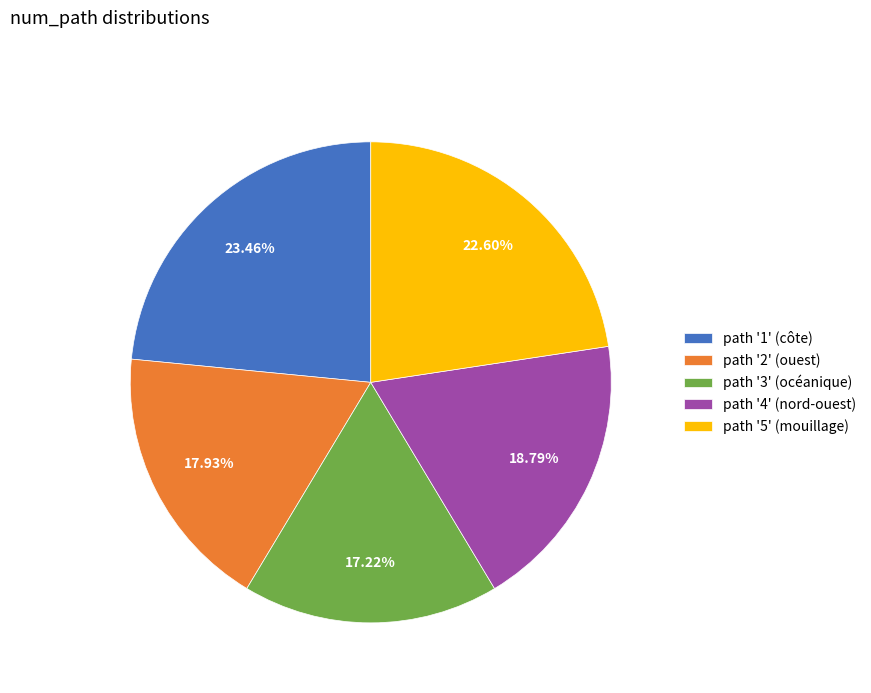

Rank the categories by value from highest to lowest.

path '1' (côte), path '5' (mouillage), path '4' (nord-ouest), path '2' (ouest), path '3' (océanique)